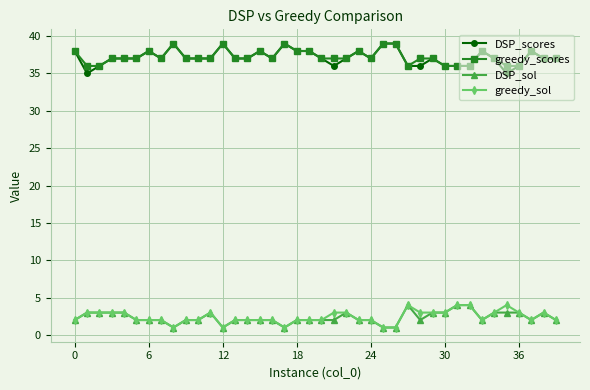

What is the maximum value for greedy_sol?

4